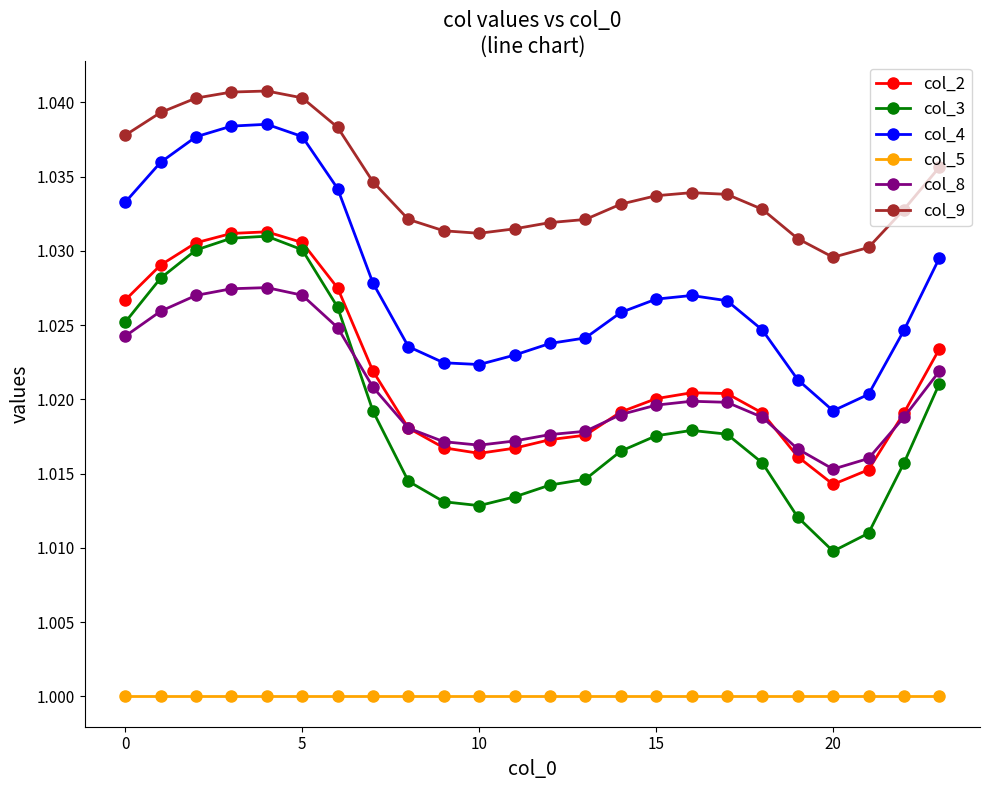

True or false: col_9 has more than 0 interior local peaks.

True